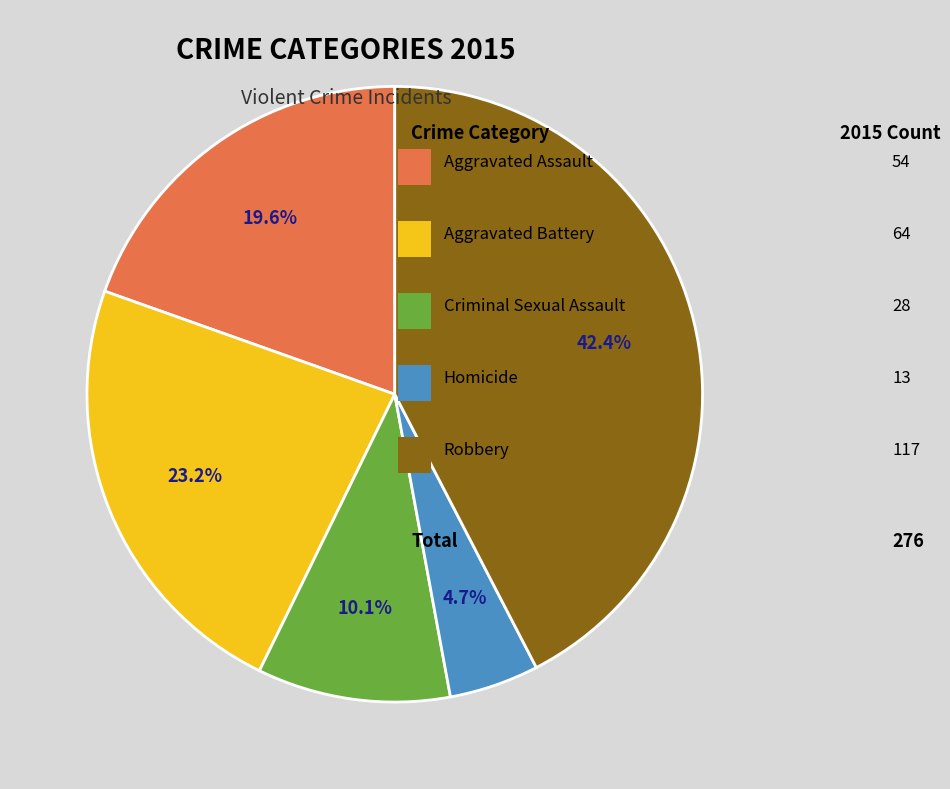

Is there a majority slice in this chart?

No